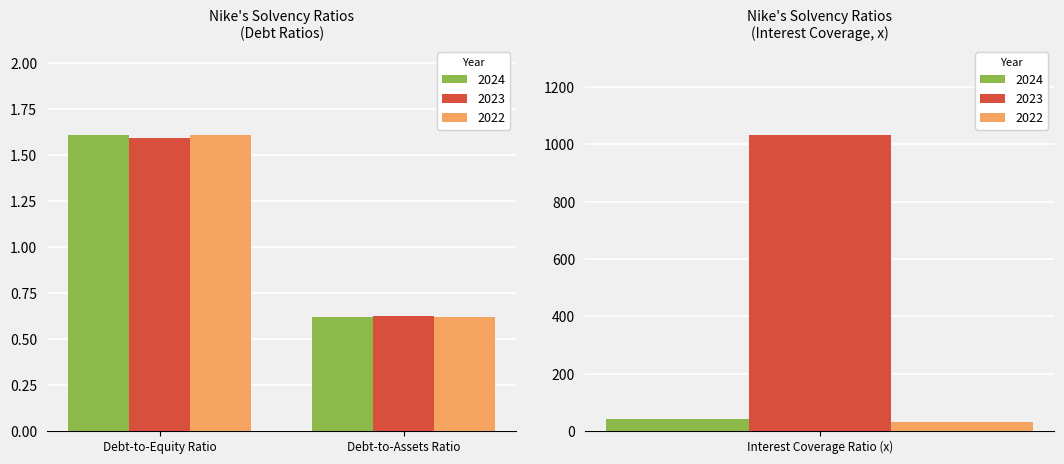

At which category is the sum across all series the highest?

Interest Coverage Ratio (x)